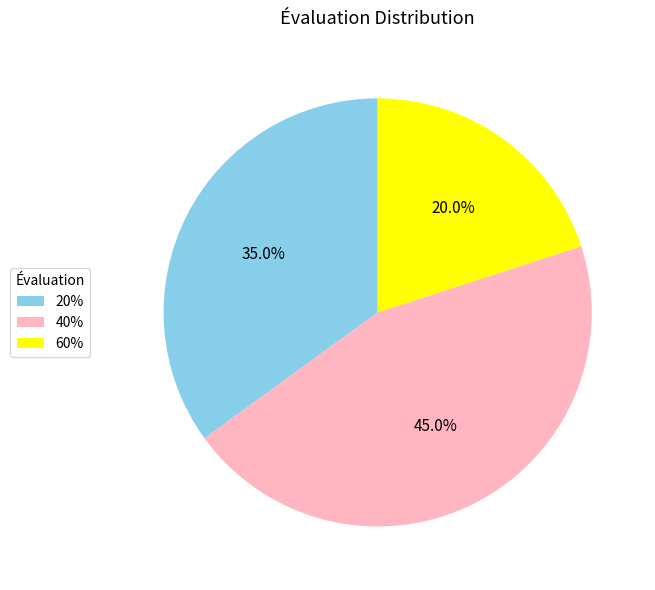

The 60% slice represents 35% of the pie. True or false?

False